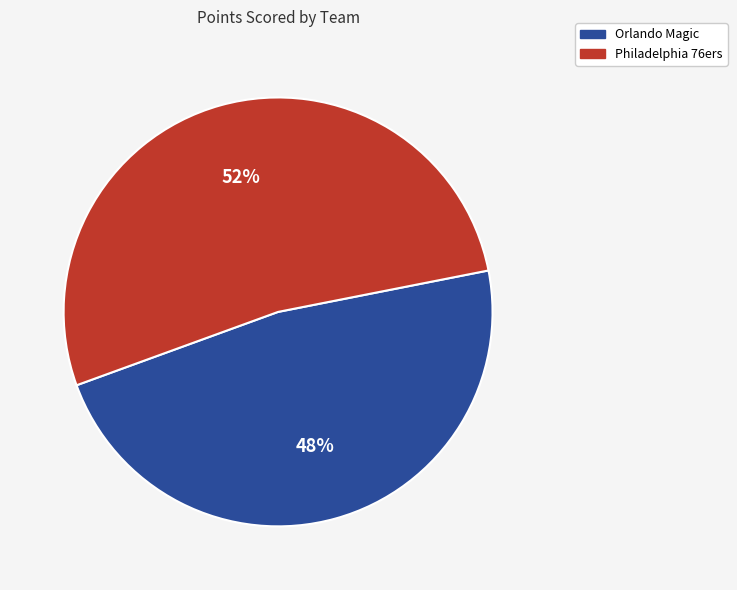

Which has a higher value, Philadelphia 76ers or Orlando Magic?

Philadelphia 76ers